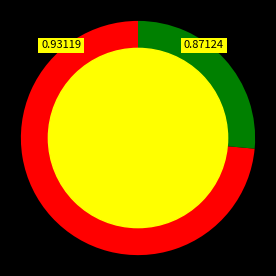

Is there any slice that represents more than half of the pie?

Yes